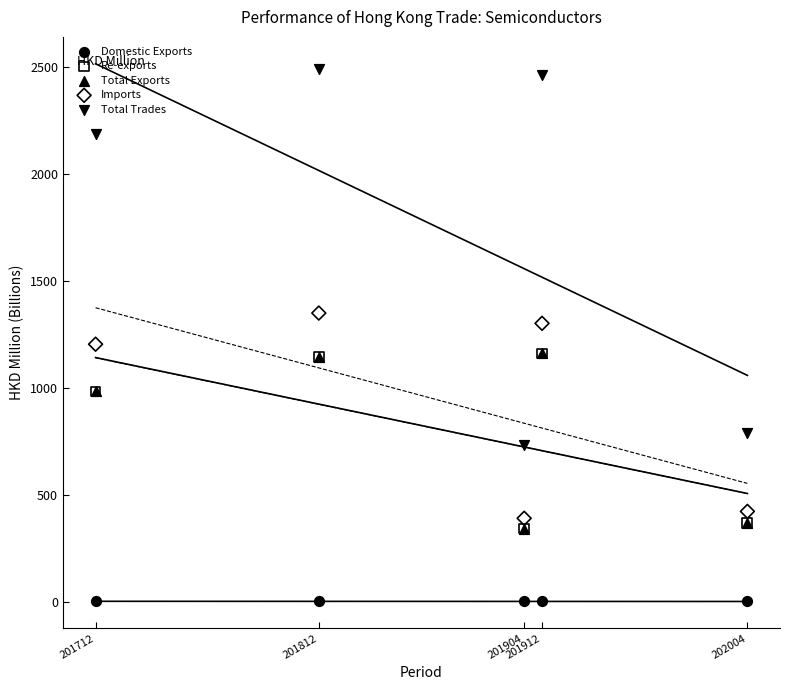

What are all the series names shown in the legend?

Domestic Exports, Re-exports, Total Exports, Imports, Total Trades